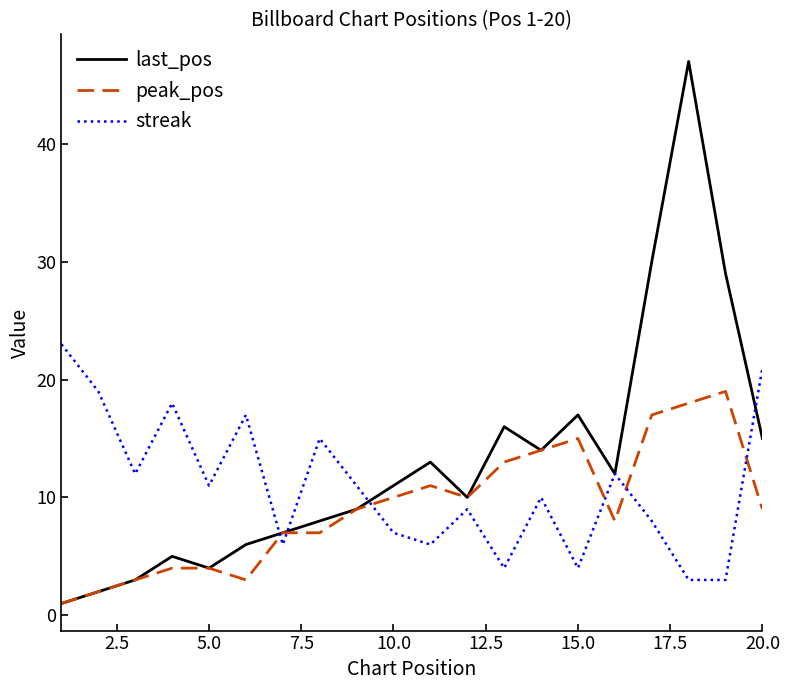

What is the highest value of the streak series?

23